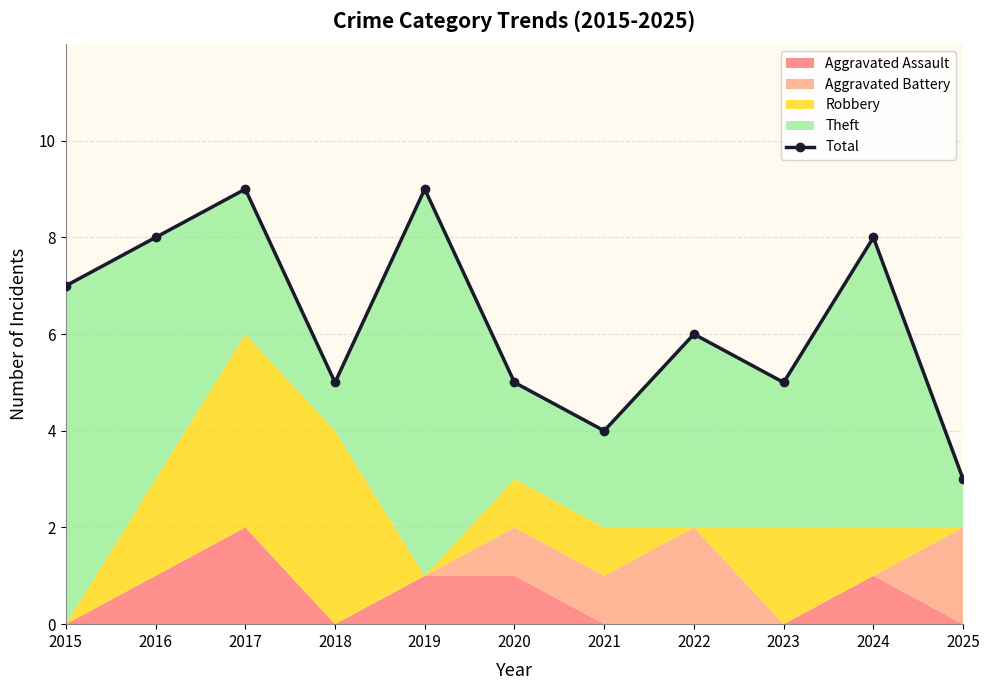

At which category does the data reach its first local peak?

2017